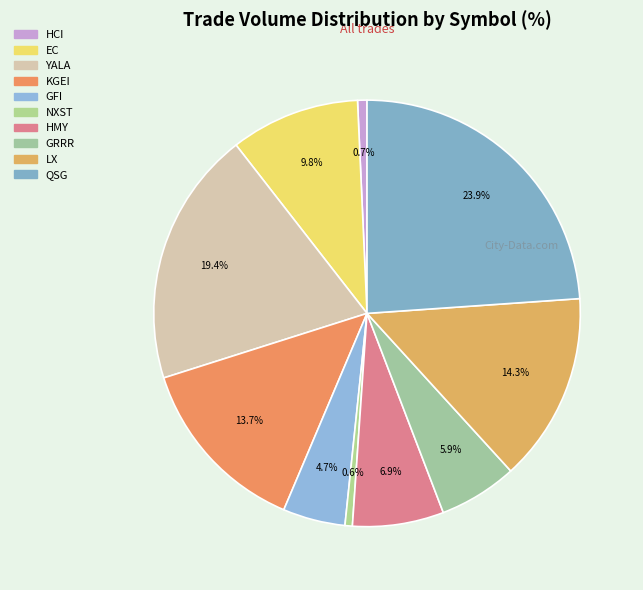

Does any single category account for the majority?

No